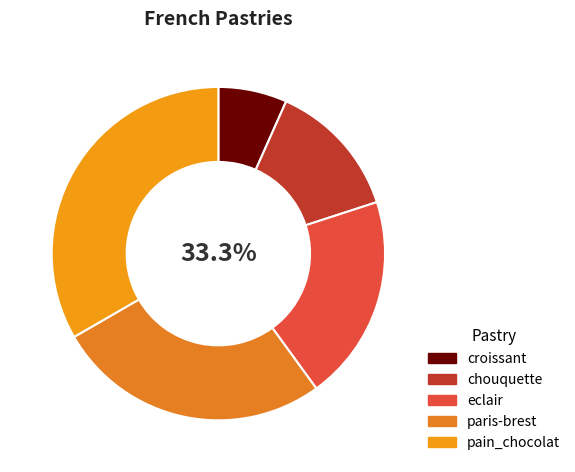

What is the change in value from eclair to pain_chocolat?

+2